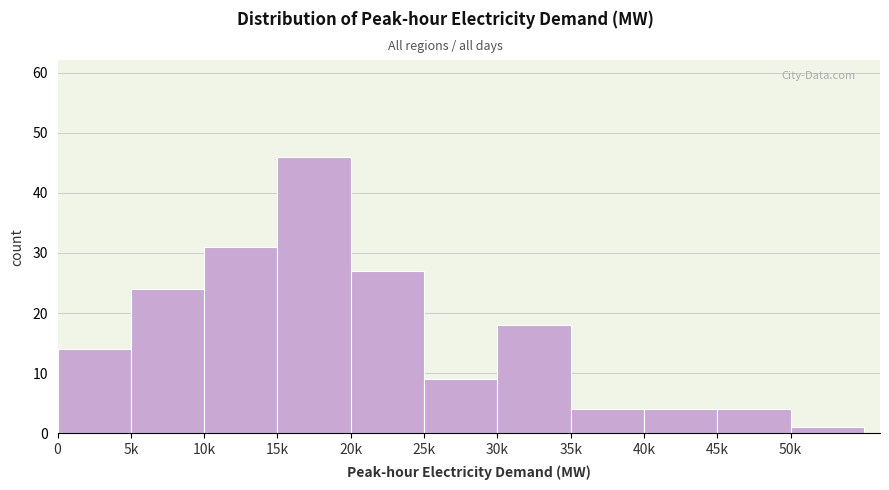

Reading left to right, transcribe all the data shown in this chart.

14	24	31	46	27	9	18	4	4	4	1